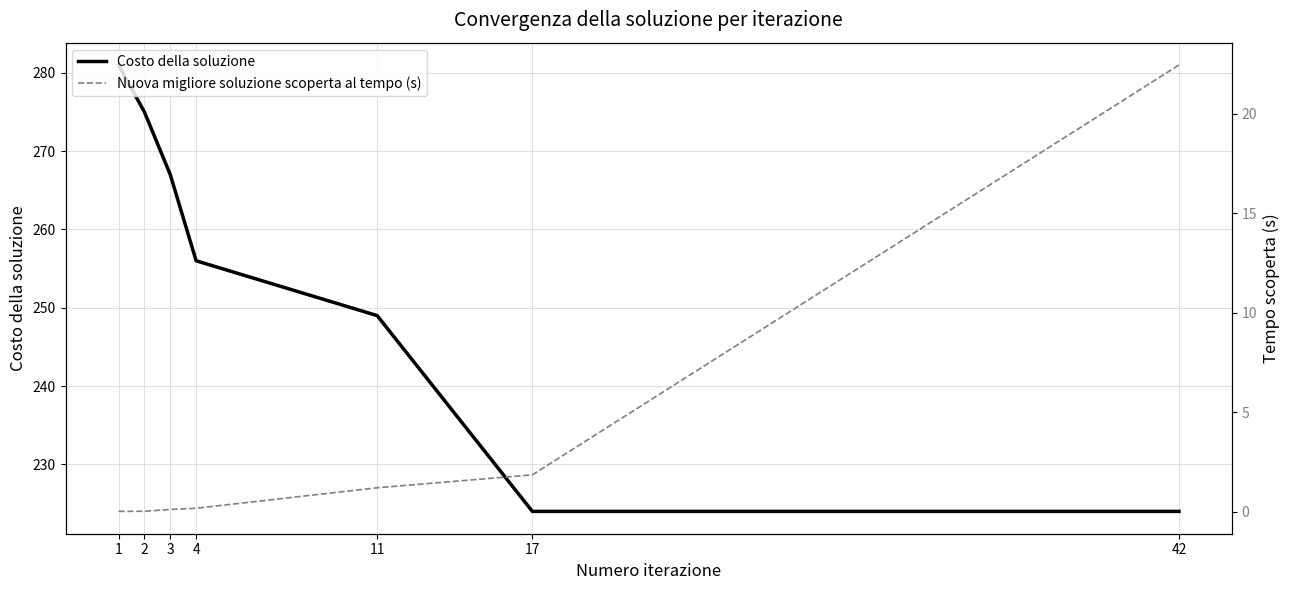

What is the value of the Costo della soluzione point at the 6th from the left?

224.0